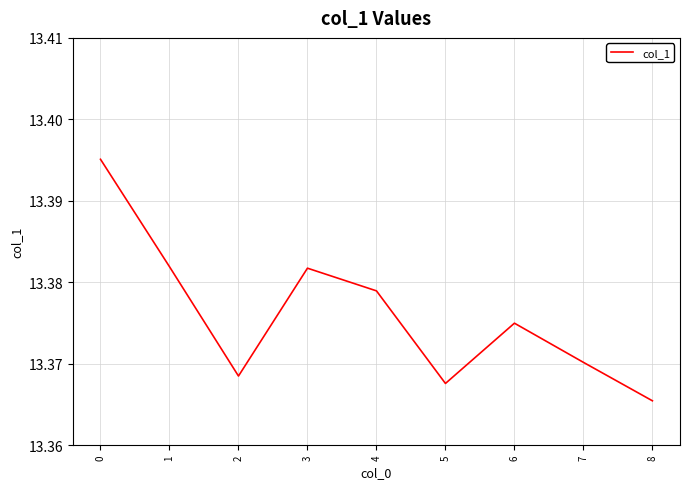

Where is the first local maximum?

3